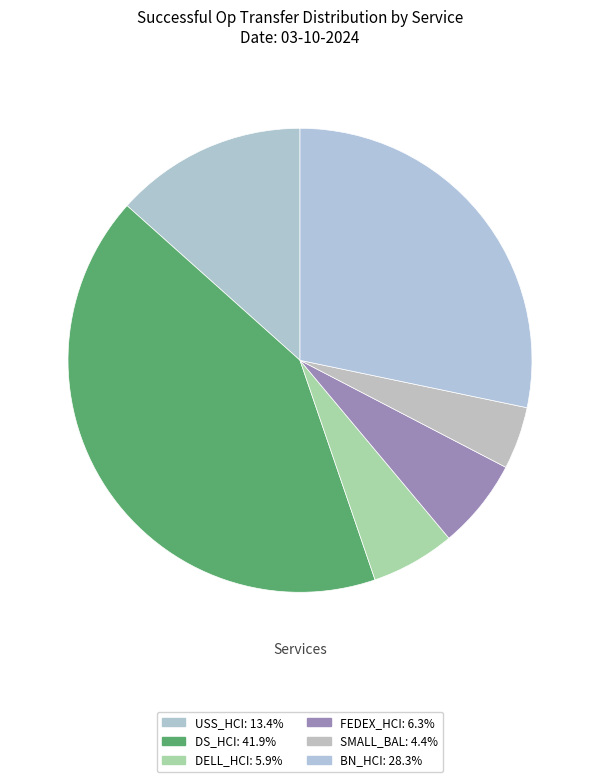

How many segments does this pie chart have?

6